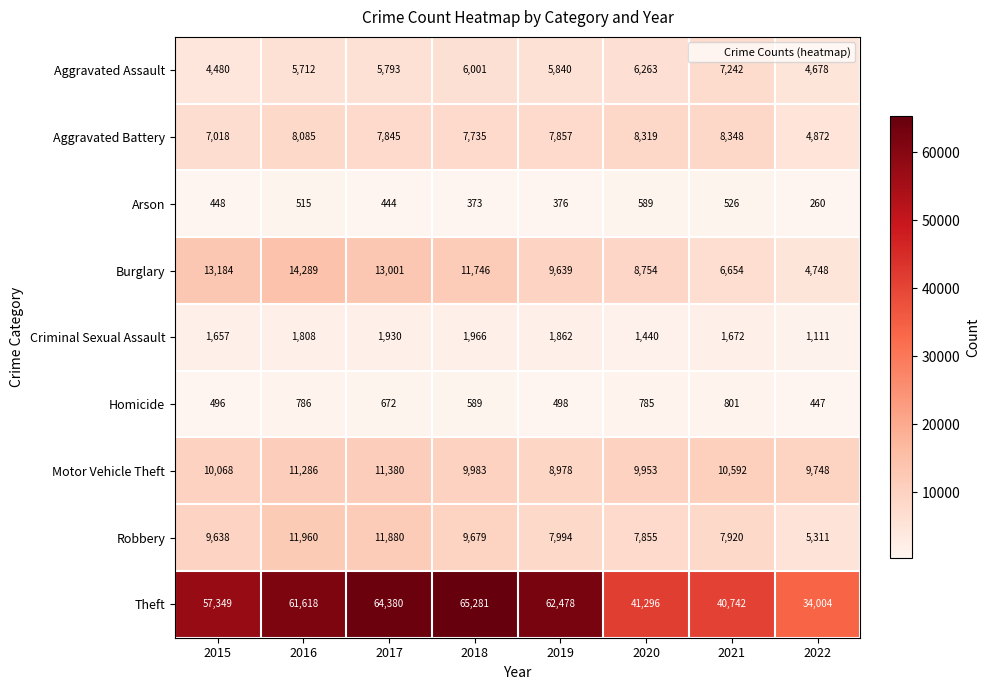

Which series has the widest spread of values?

Theft